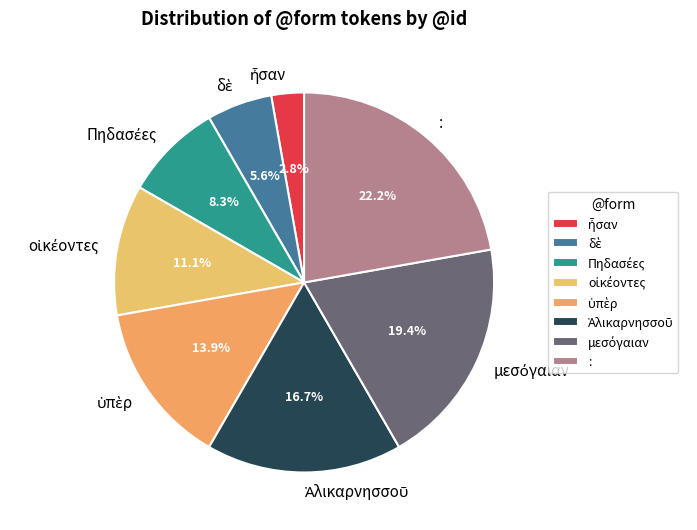

How many slices are in this pie chart?

8